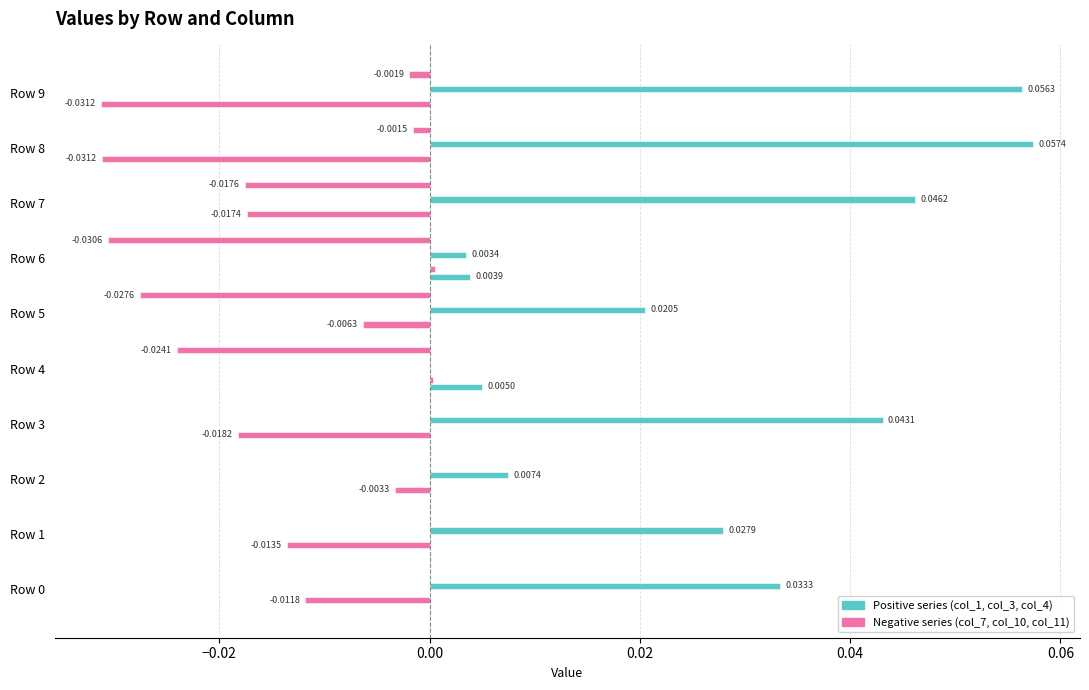

Is it true that col_4 equals 0.0 at Row 7?

False